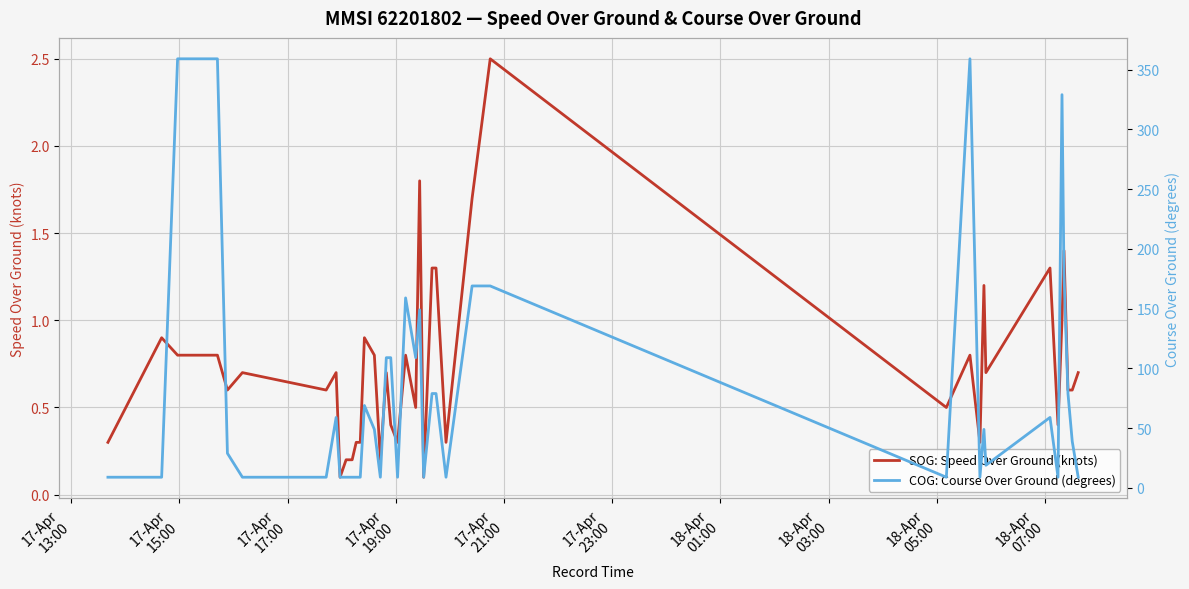

True or false: COG: Course Over Ground (degrees) and SOG: Speed Over Ground (knots) cross at least once.

False